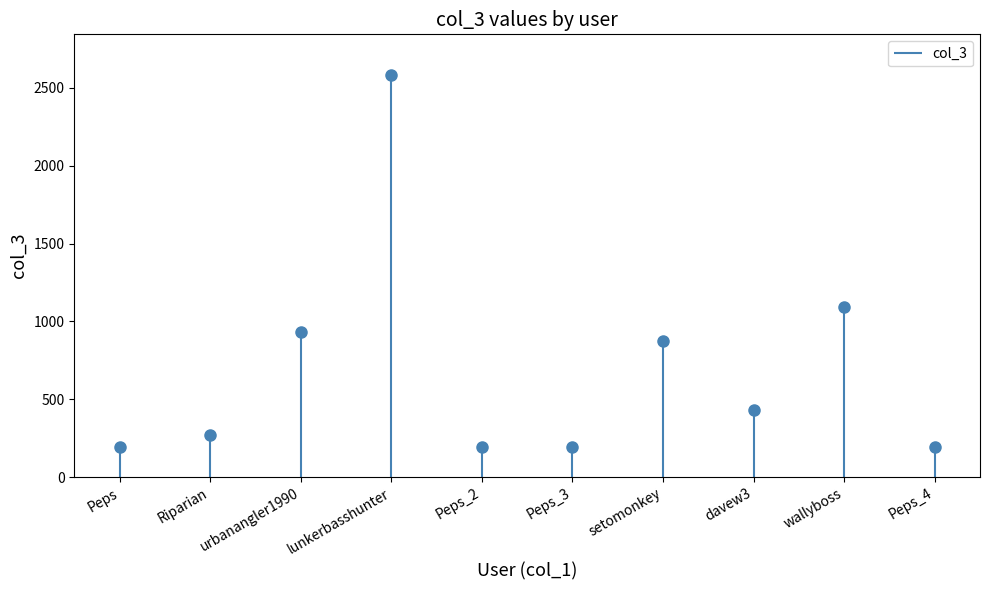

How many lines are shown in the chart?

1